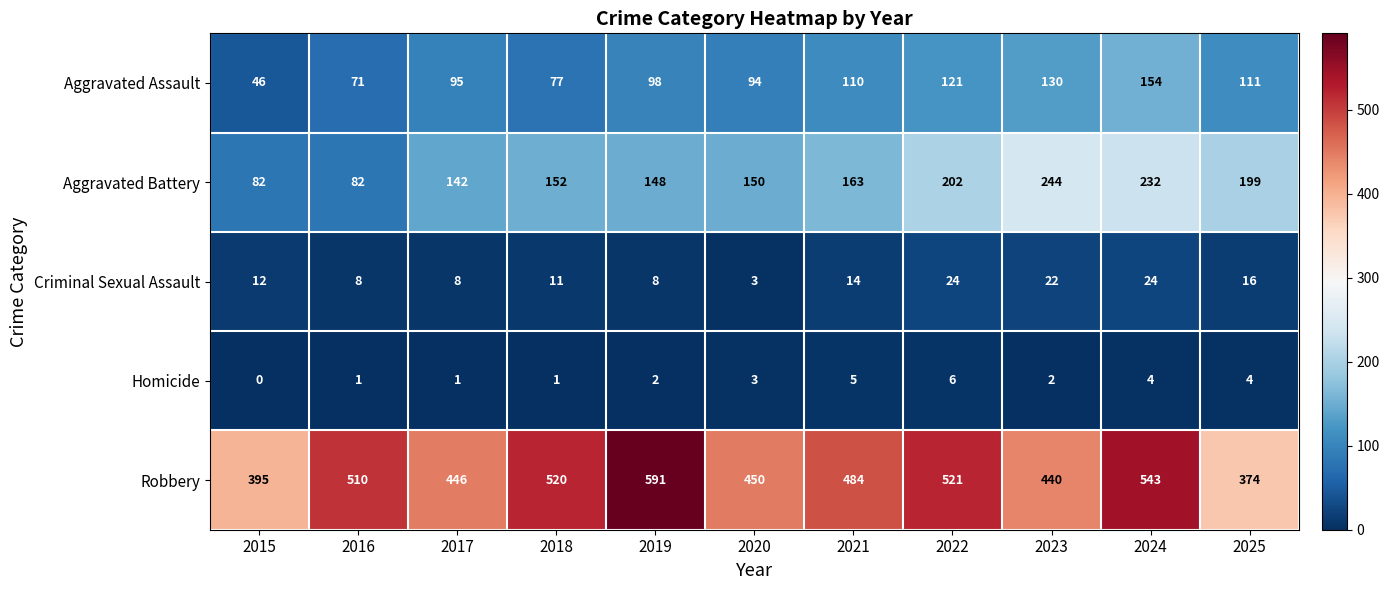

Between 2017 and 2022, which series saw the biggest shift?

Robbery